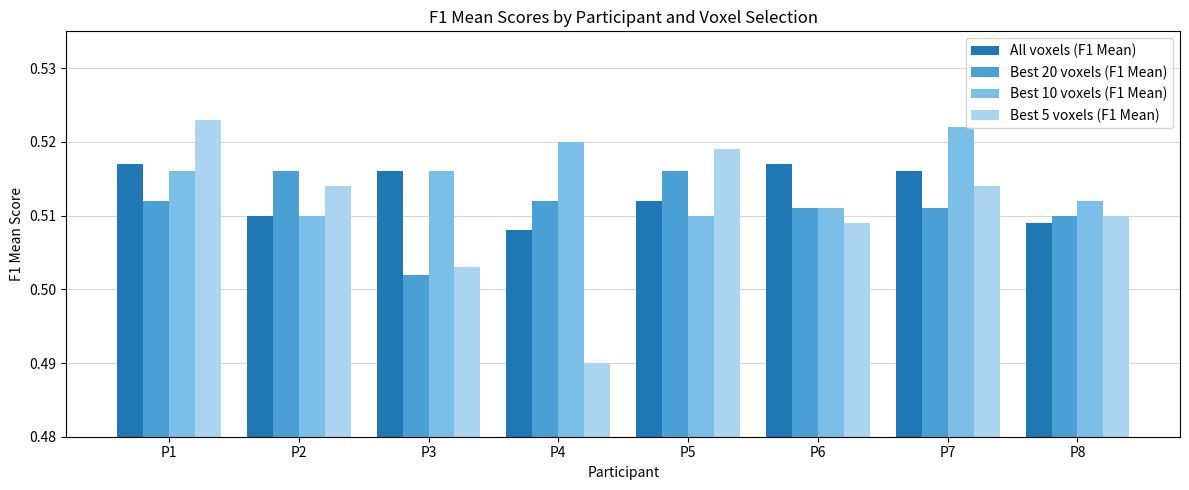

True or false: Best 20 voxels (F1 Mean) has a value of 0.8 at P7.

False